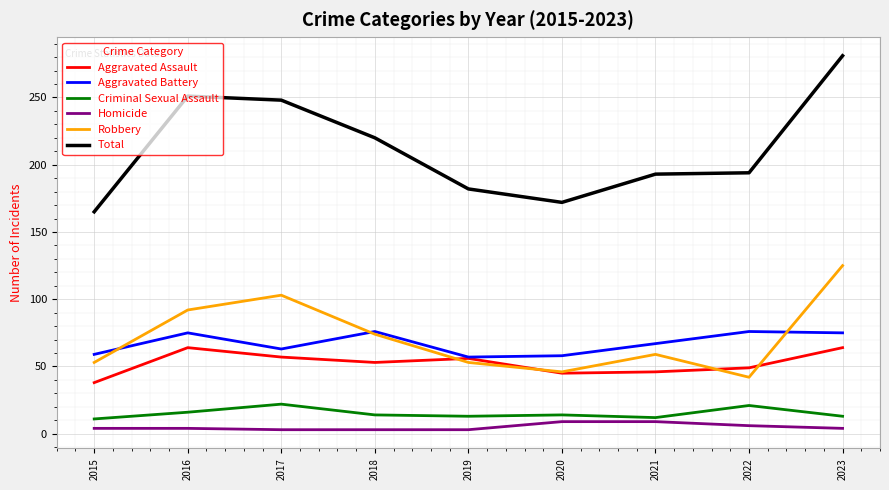

Is it true that Homicide equals 4 at 2023?

True